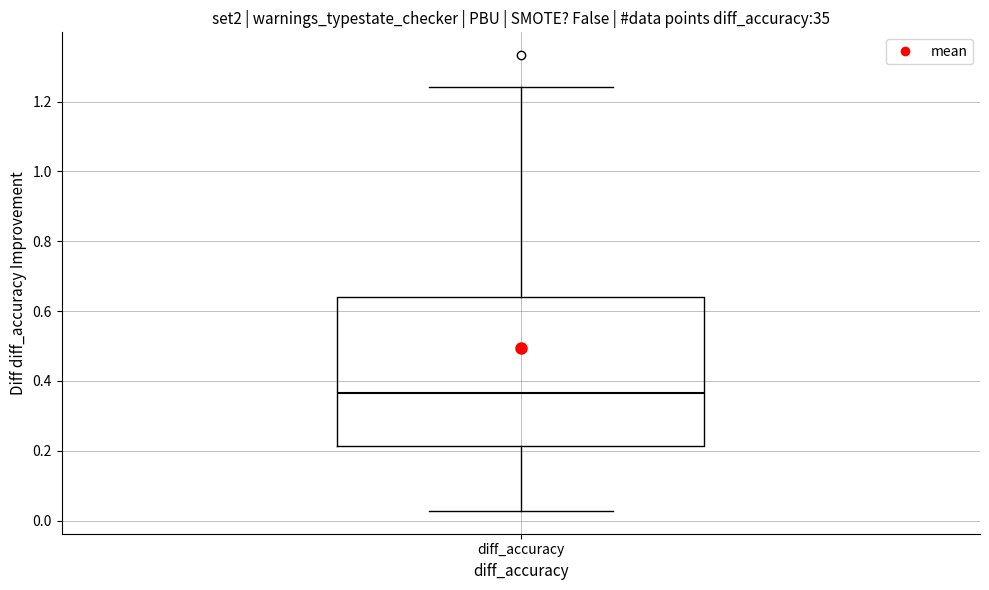

Where does the median line of the box for diff_accuracy sit on the y-axis? The values are not printed on the chart, so give them approximately, as read against the axis.

0.36